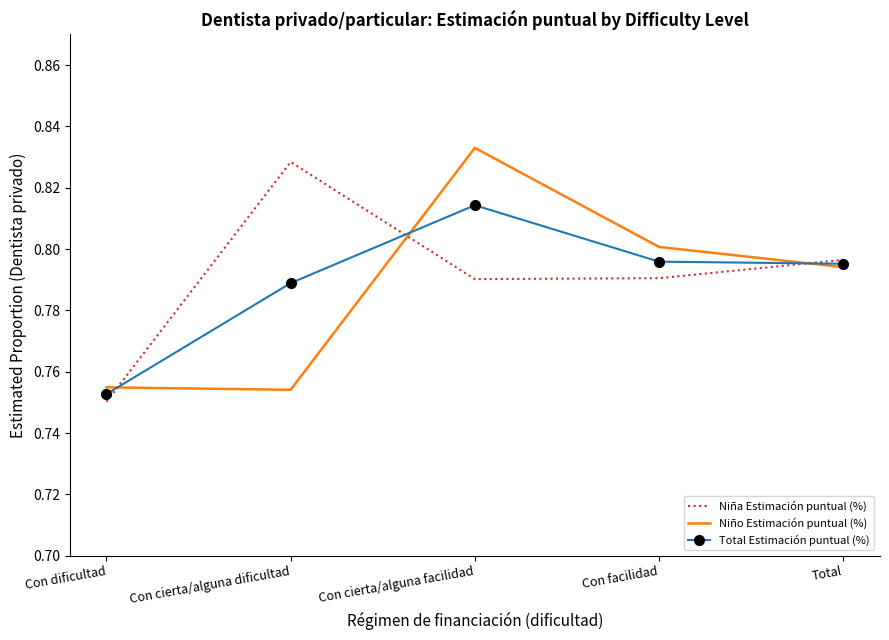

What position from the left is Con cierta/alguna facilidad?

3